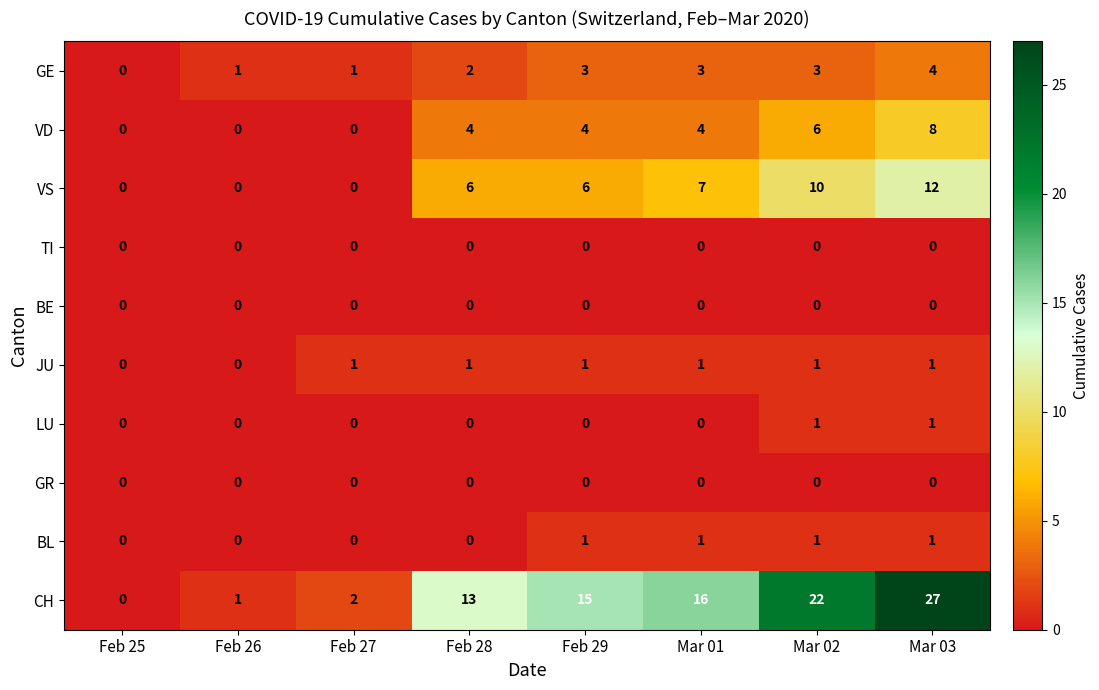

What is the difference between the maximum and second lowest values in the VS series?

12